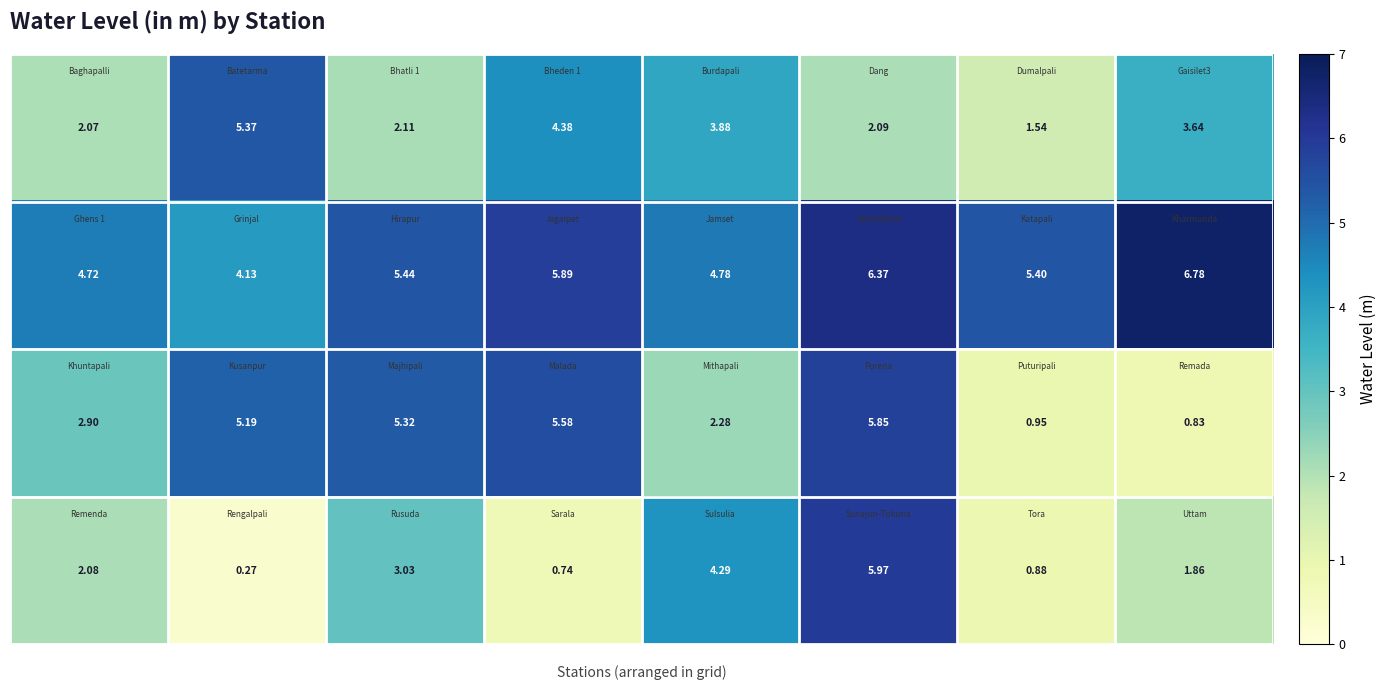

Count the number of data series in this chart.

4